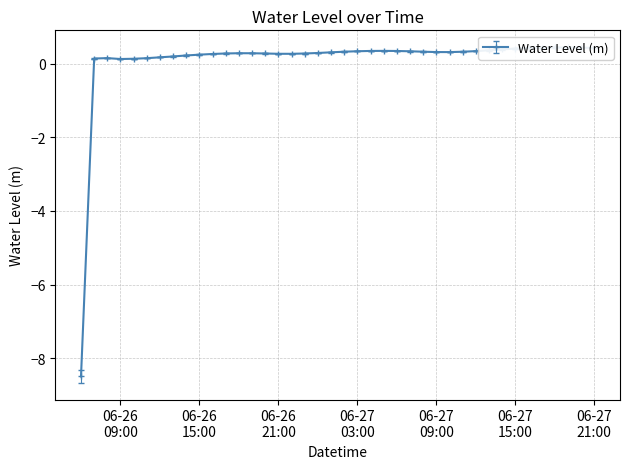

What position from the right is 2025-06-26 23:00:00?

23